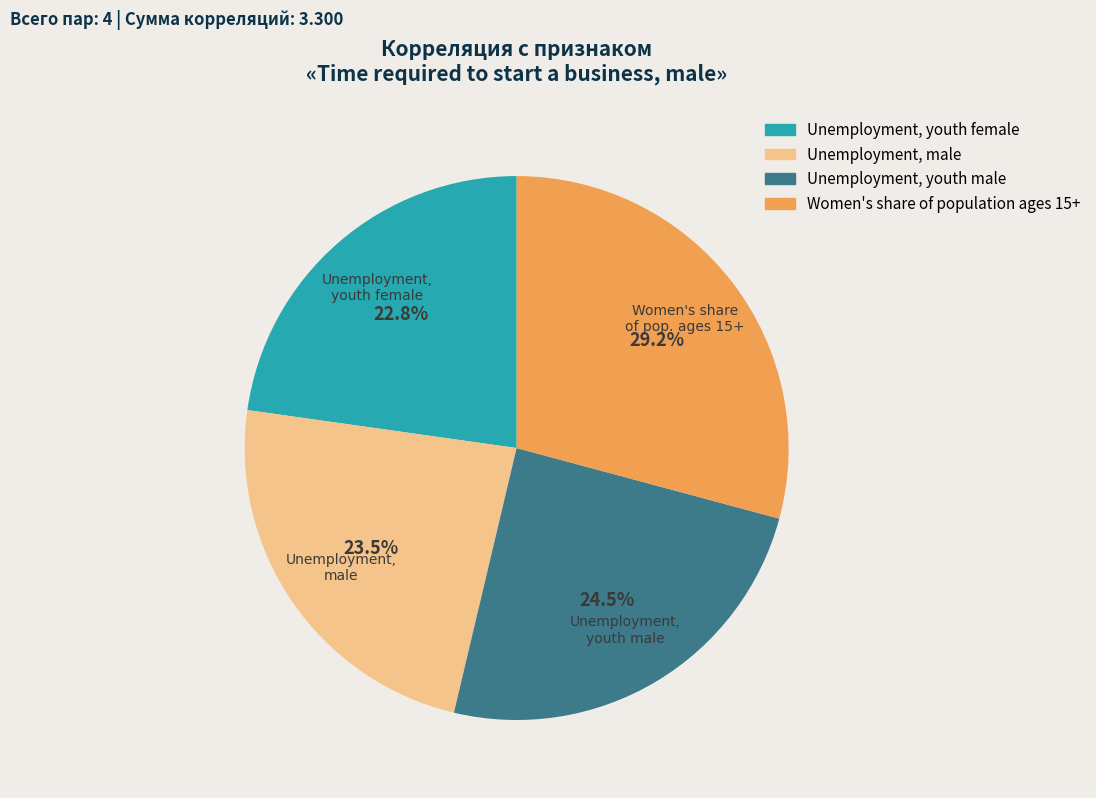

To the nearest percent, what is the combined percentage of Unemployment, youth male and Unemployment, youth female?

47%